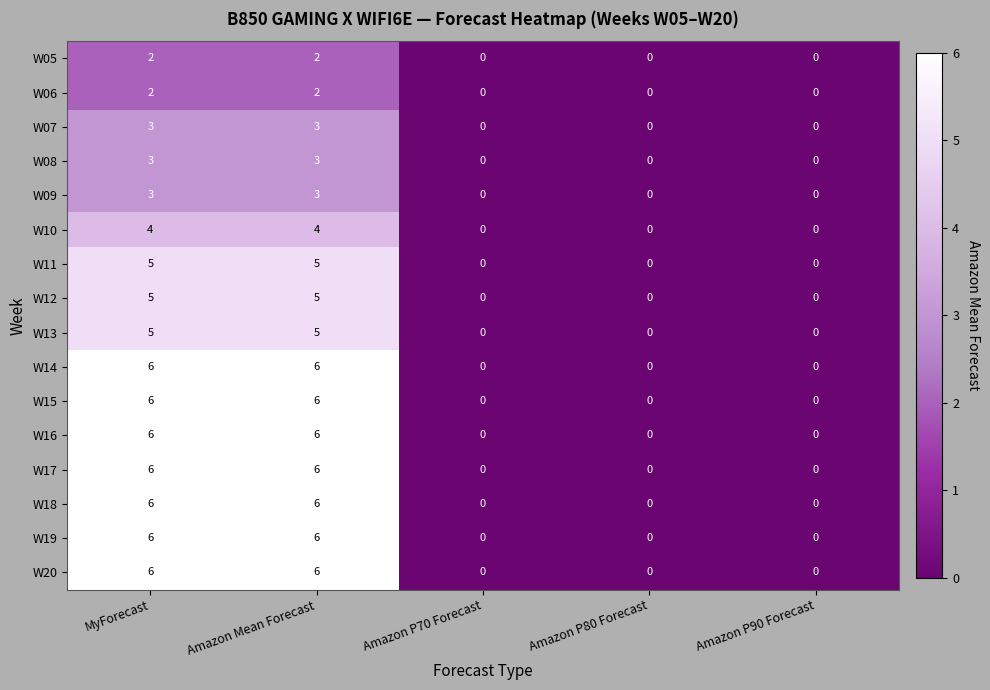

Is it true that W05 equals 0 at Amazon P70 Forecast?

True